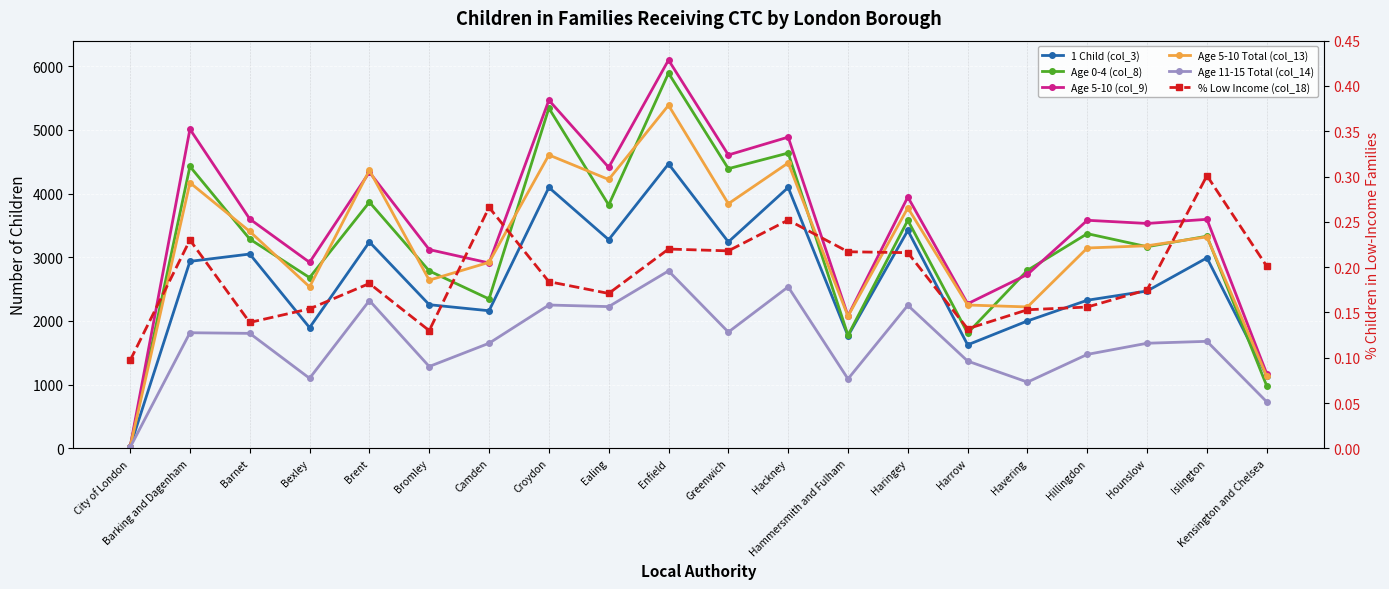

At which category does Age 5-10 Total (col_13) reach its first local peak?

Barking and Dagenham